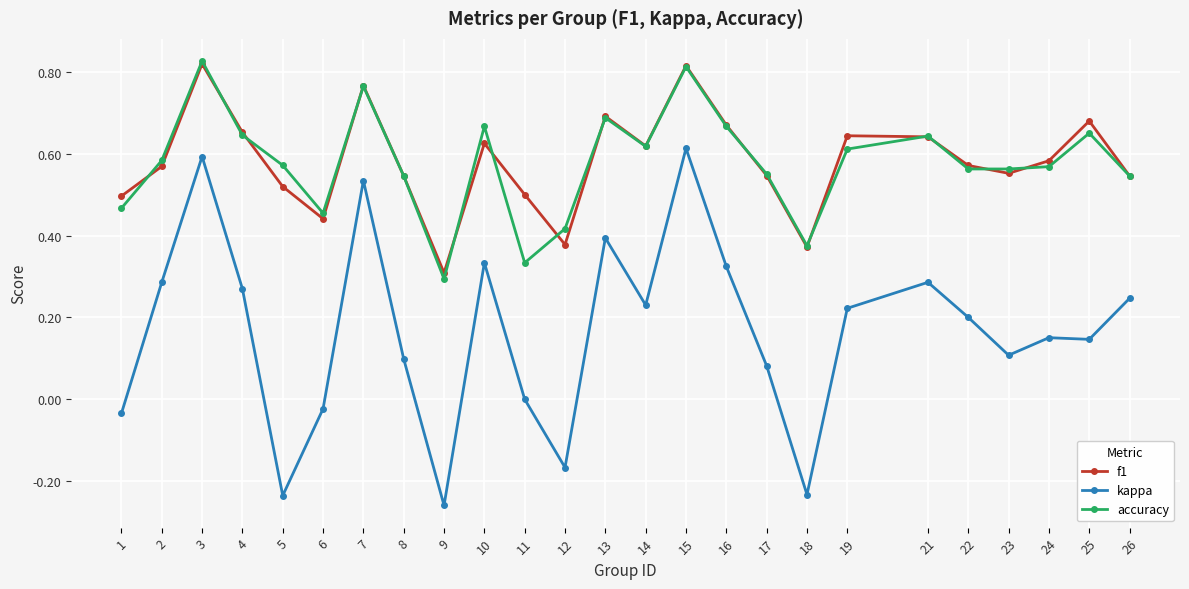

How many interior local valleys does the f1 series have?

6